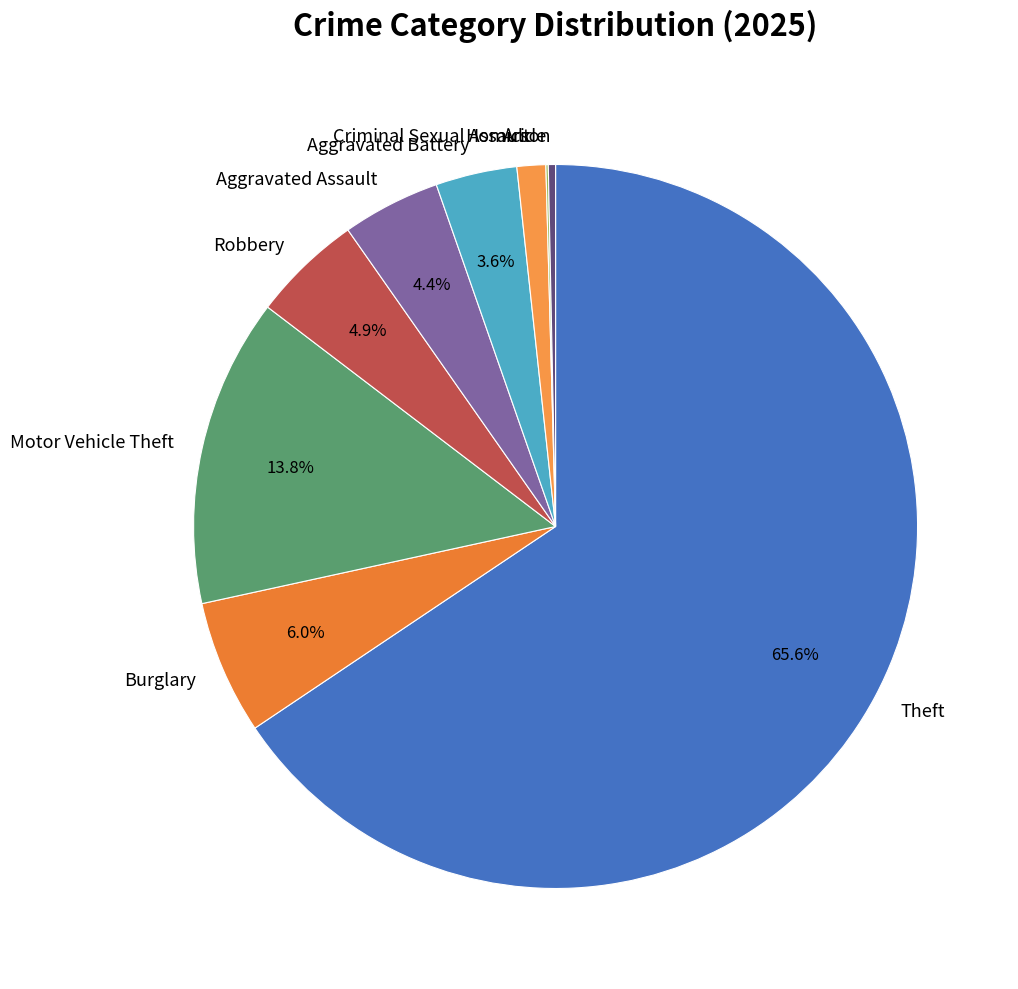

Which slice is the largest?

Theft